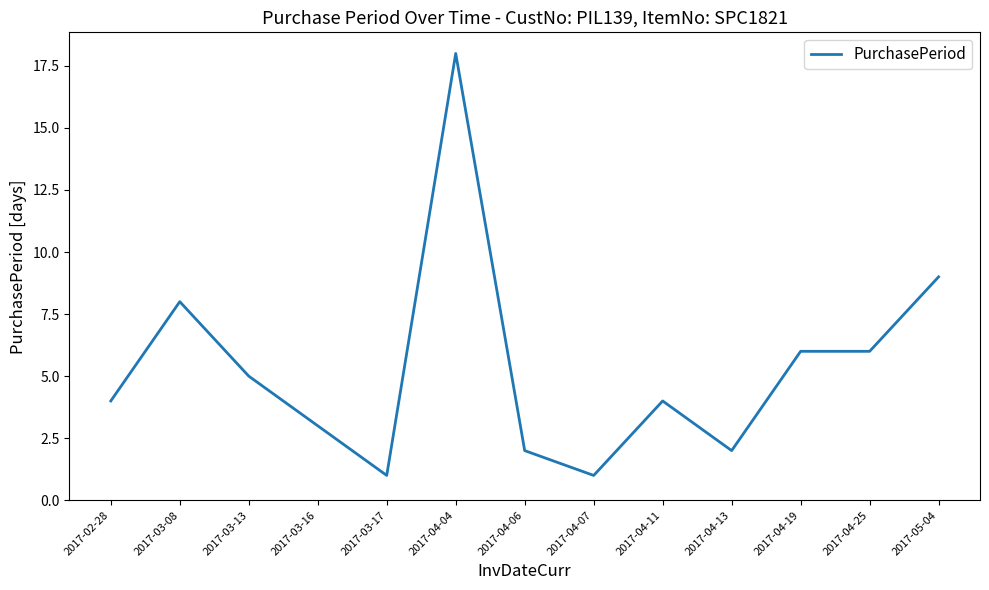

What is the smallest value displayed?

1